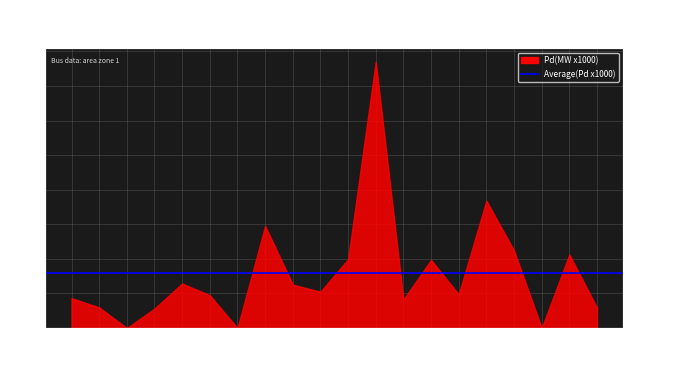

Which label corresponds to the smallest value in the chart?

117